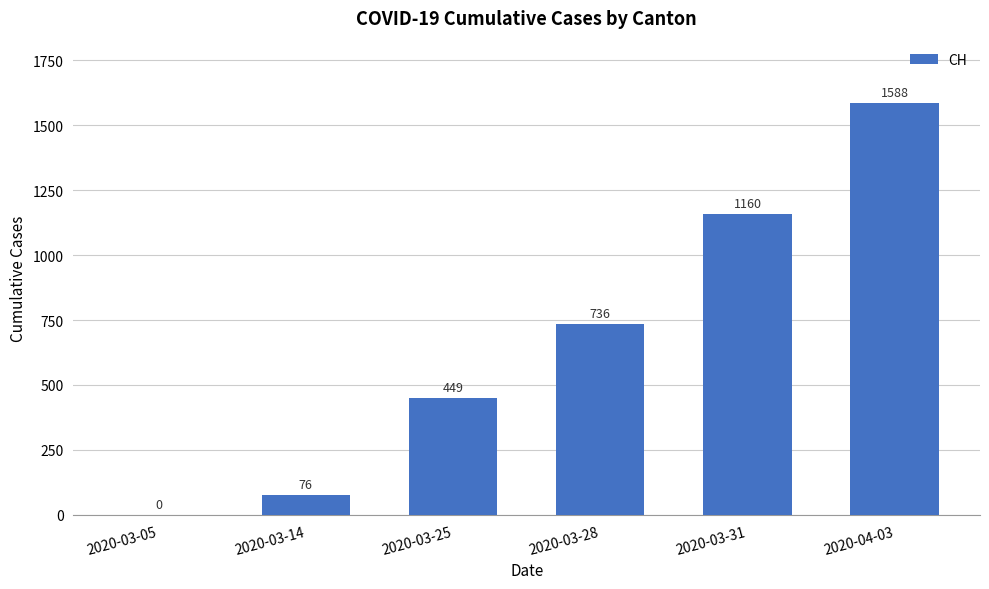

Where is the data nearest to the value 794?

2020-03-28